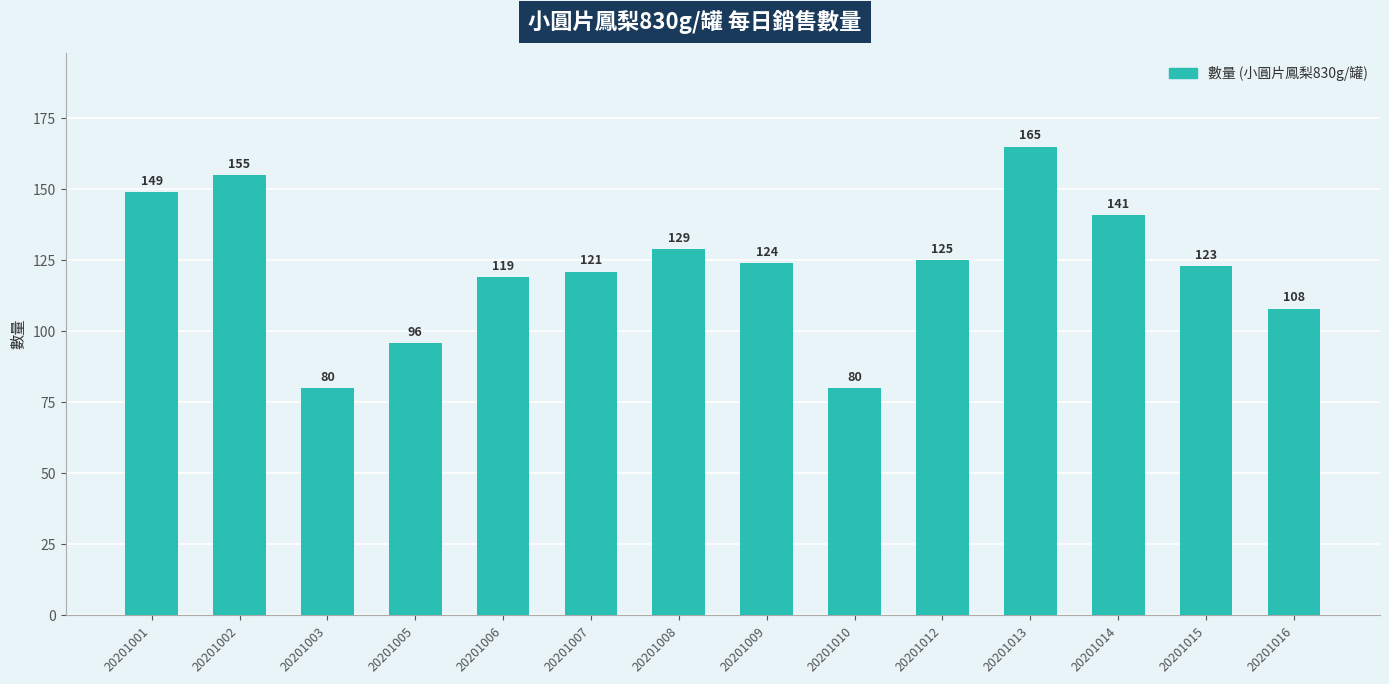

What is the smallest value displayed?

80